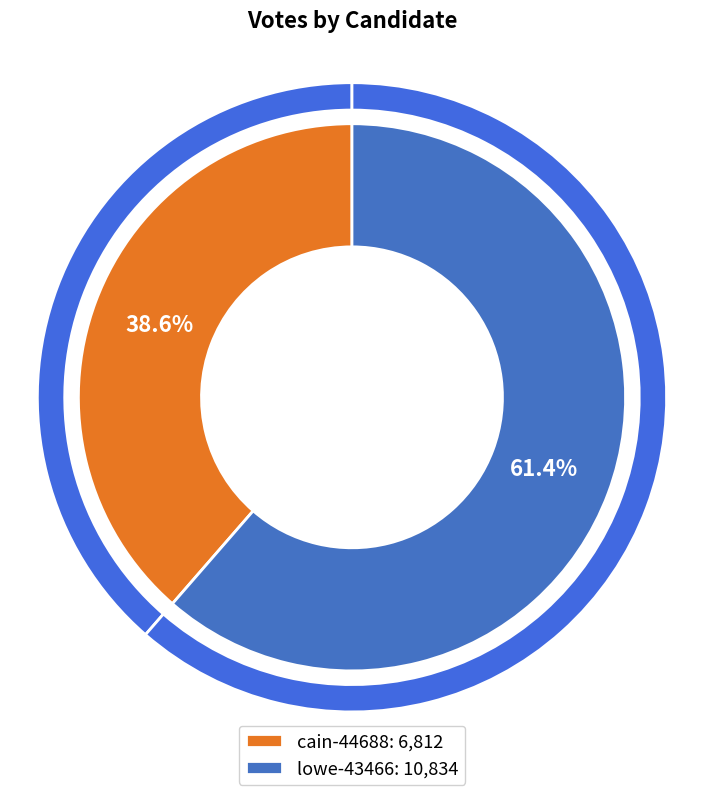

To the nearest percent, what is the difference between the largest and smallest slice percentages?

23%